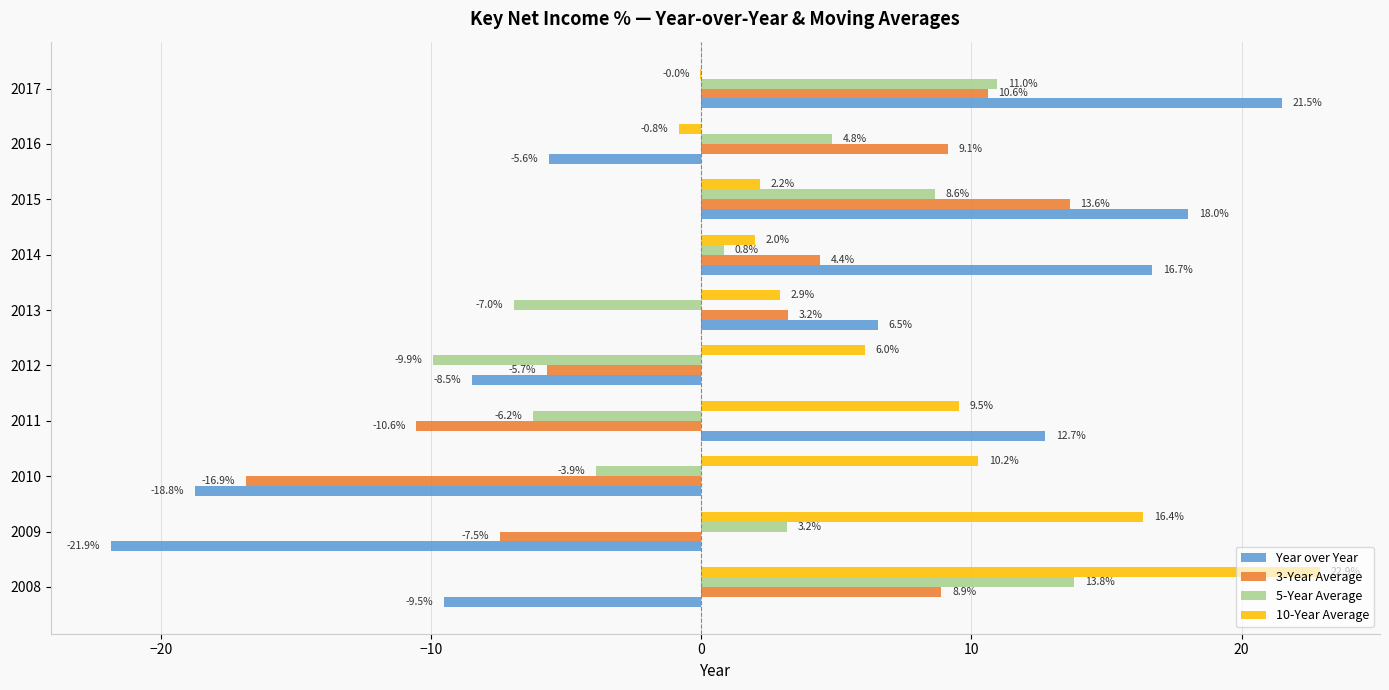

What is the maximum value shown in the chart?

22.9